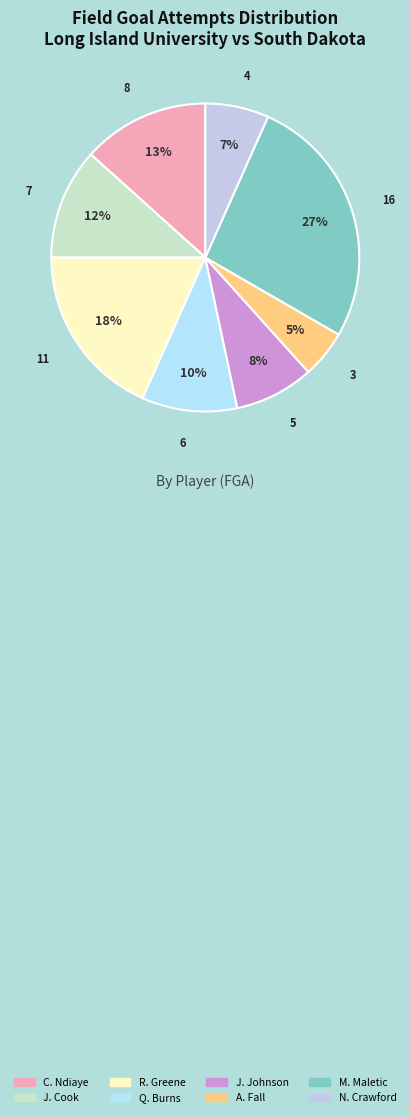

Rank the categories by value from lowest to highest.

A. Fall, N. Crawford, J. Johnson, Q. Burns, J. Cook, C. Ndiaye, R. Greene, M. Maletic